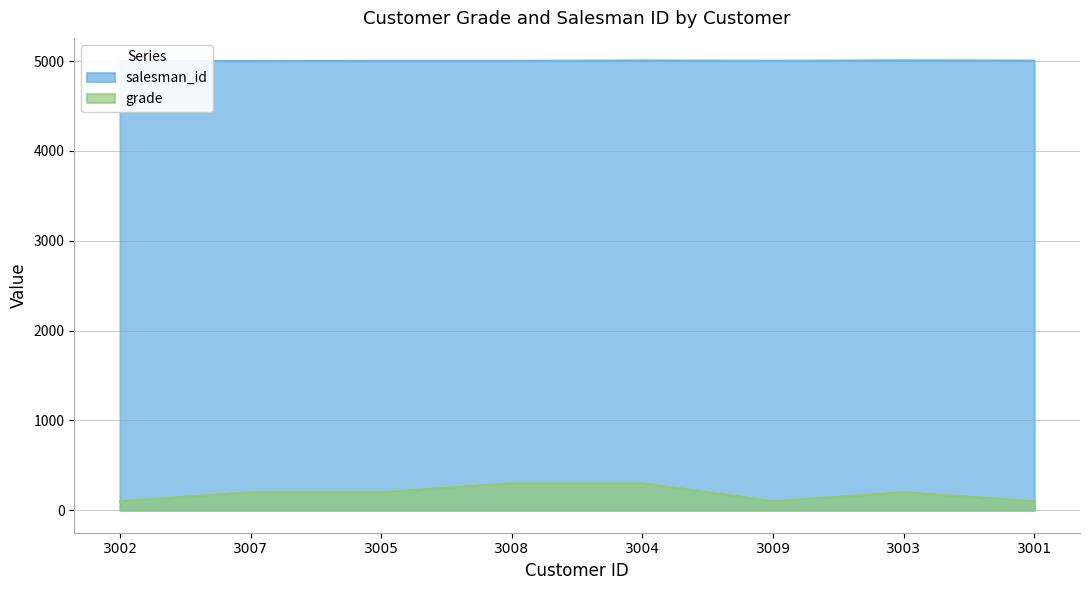

What position from the right is 3005?

6